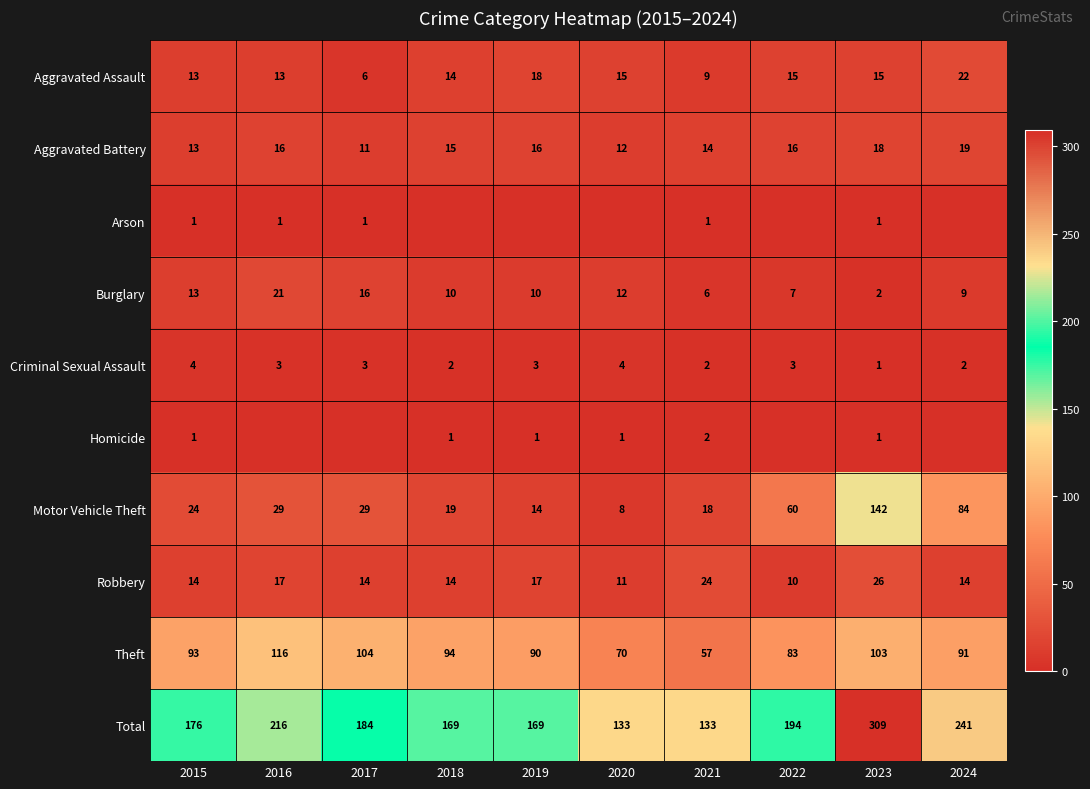

Is it true that Total equals 75 at 2021?

False